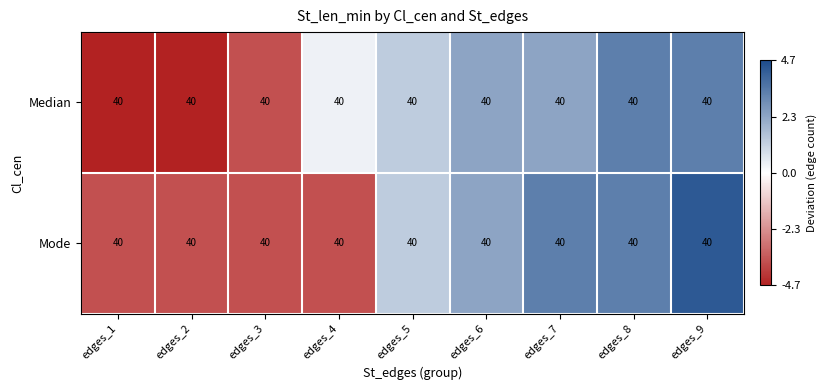

List the labels in order of Mode value, largest first.

edges_9, edges_7, edges_8, edges_6, edges_5, edges_1, edges_2, edges_3, edges_4